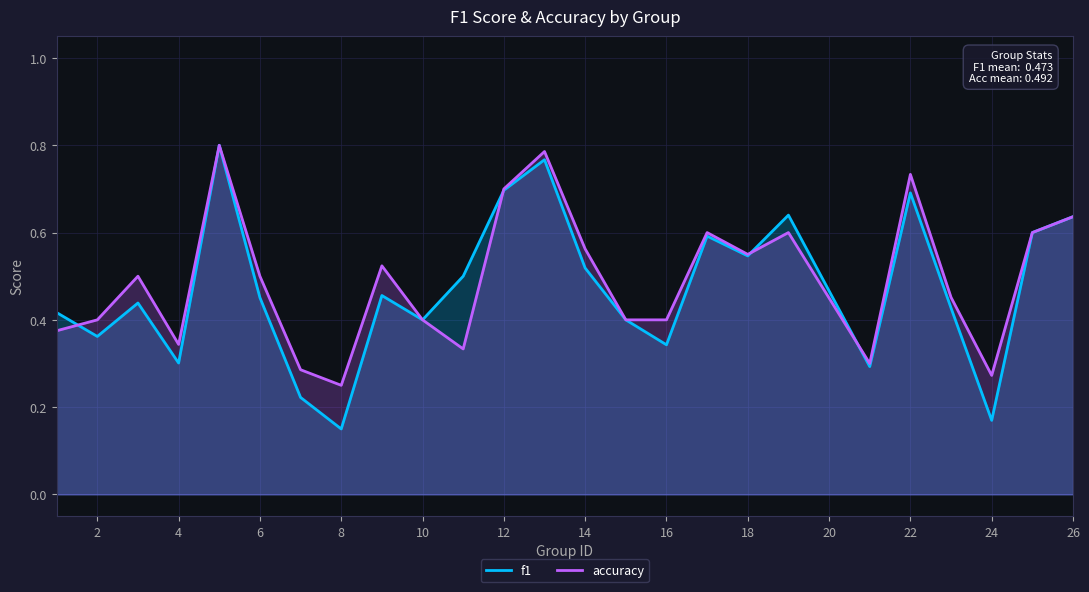

How many lines are shown in the chart?

2